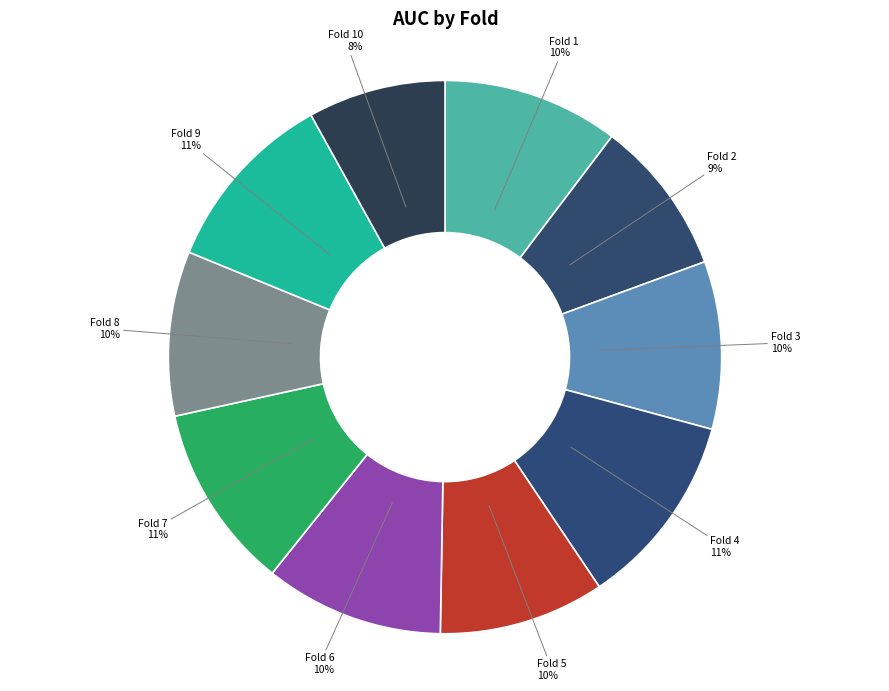

How many slices are in this pie chart?

10